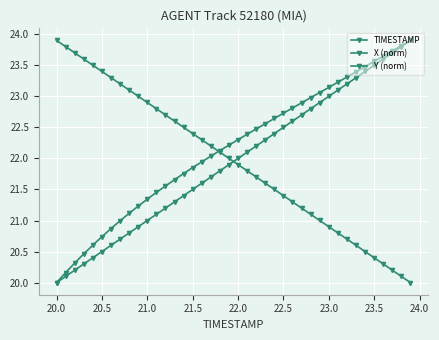

Where is X (norm) nearest to the value 21?

23.0